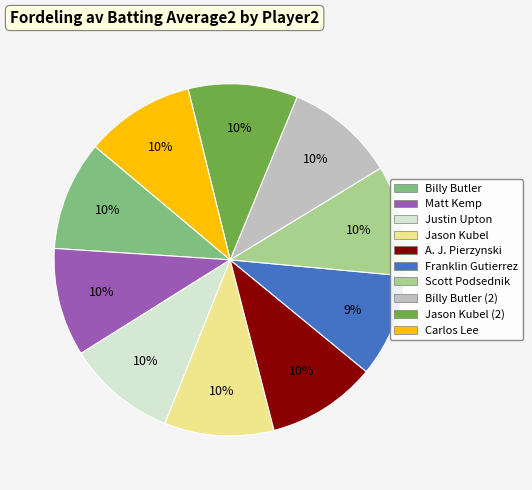

Is there a majority slice in this chart?

No